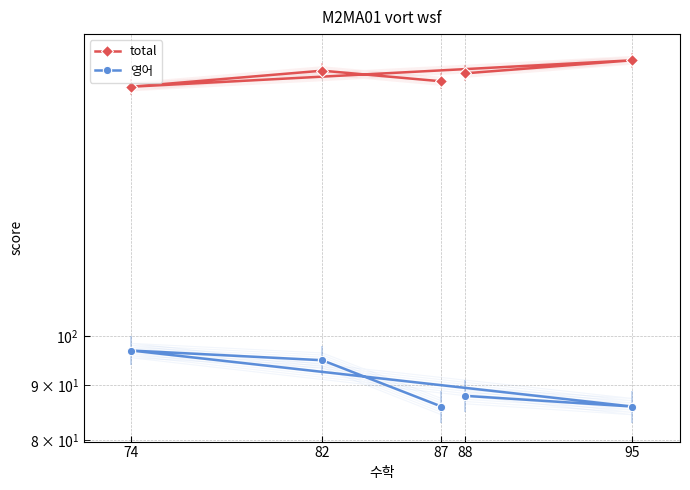

What are all the series names shown in the legend?

total, 영어